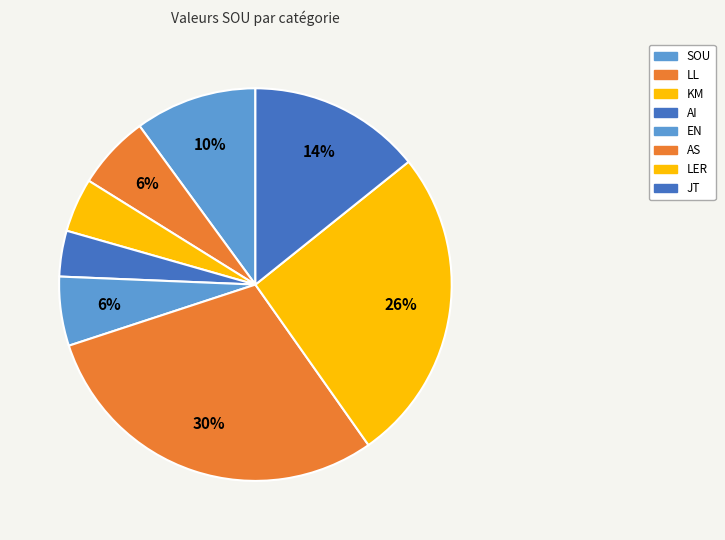

To the nearest percent, what portion does EN represent?

6%